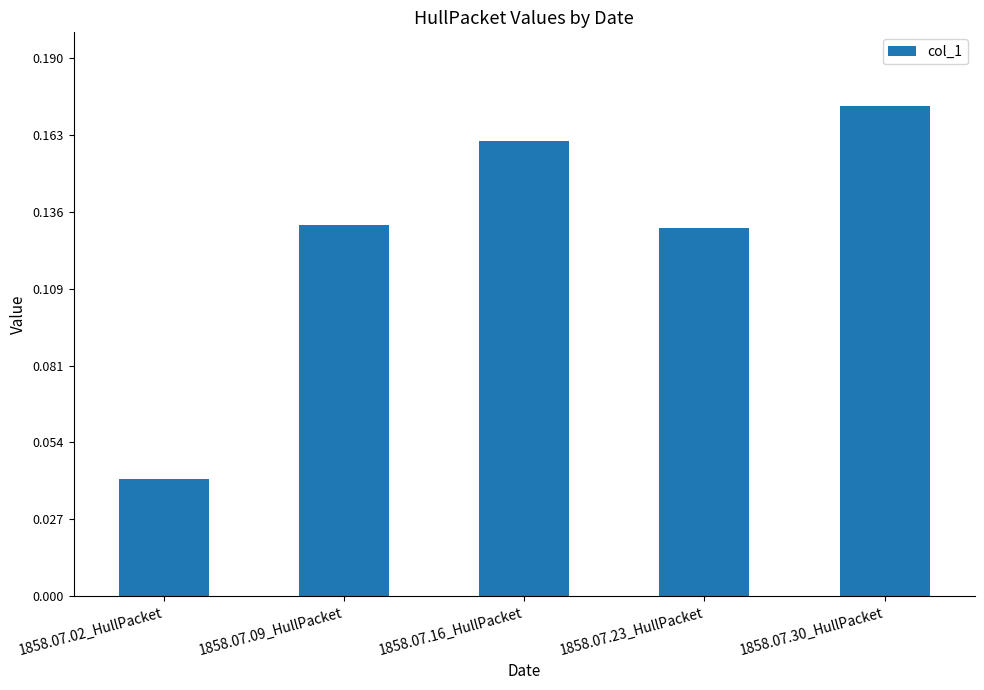

How many values are between 0 and 1?

5